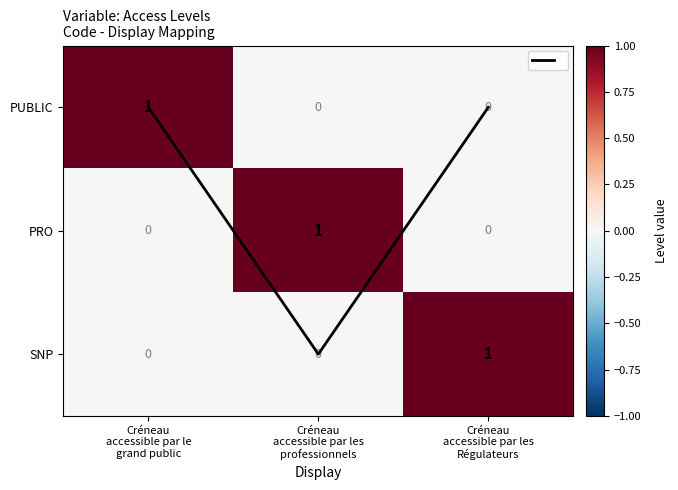

Which series has the largest total across all categories?

Diagonal overlay